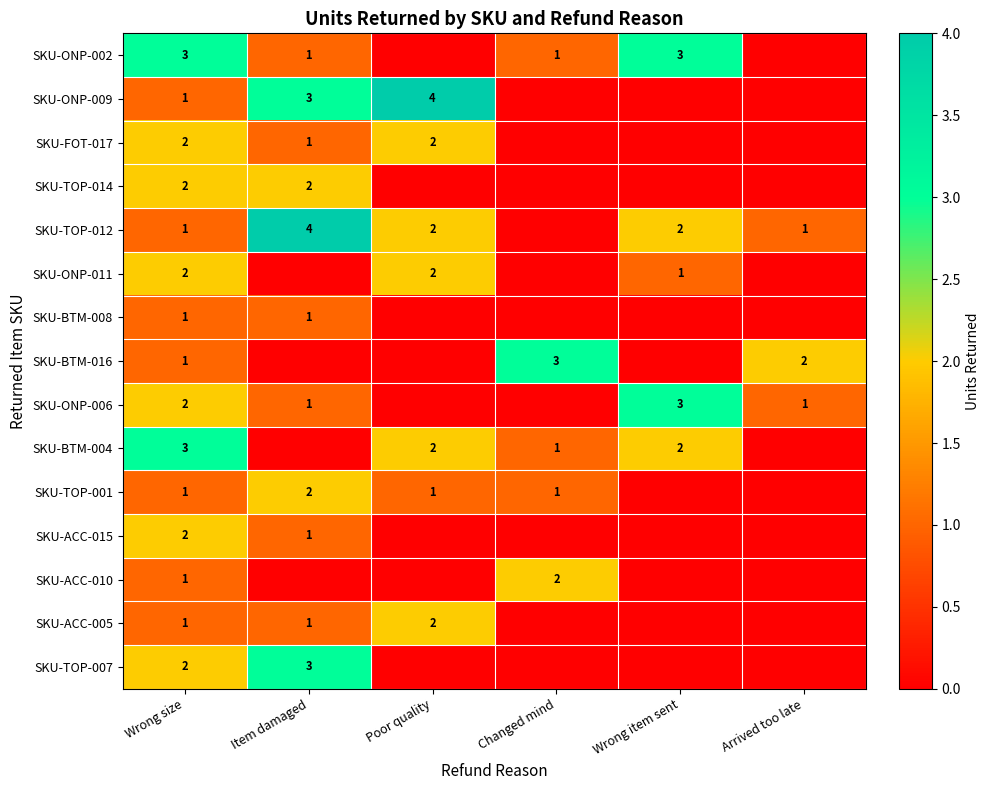

True or false: SKU-ONP-006 has a value of 3 at Wrong item sent.

True